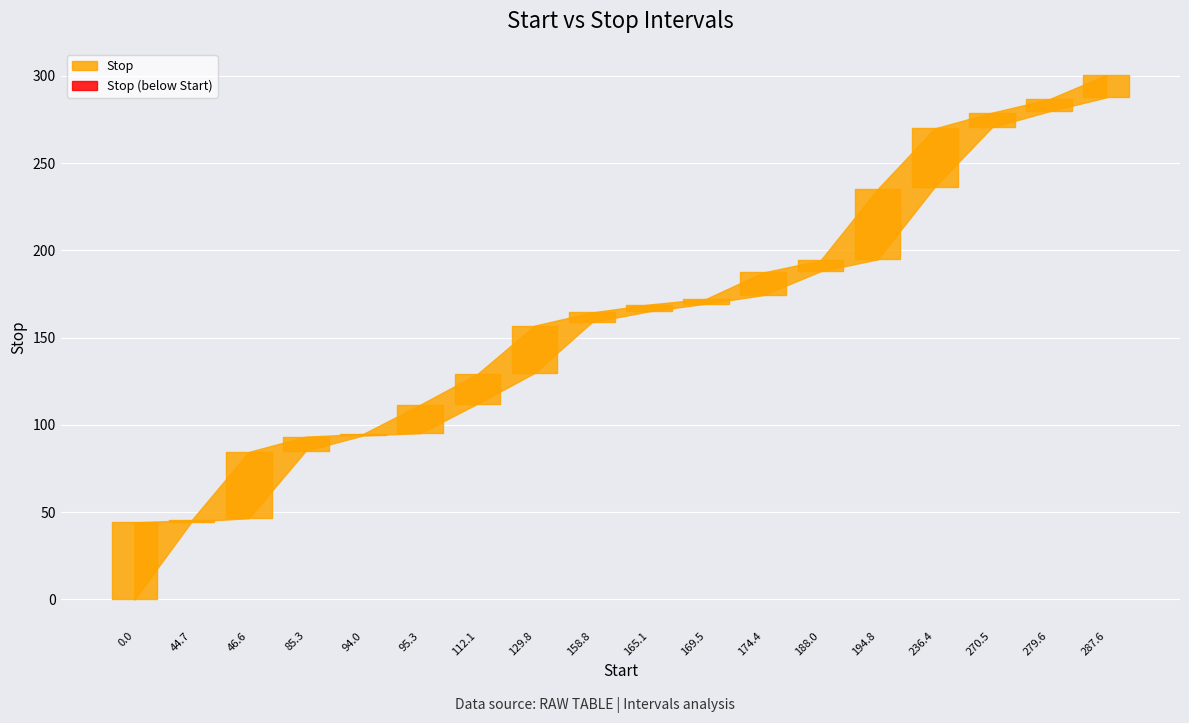

True or false: the data shows 437.5 at 14.

False